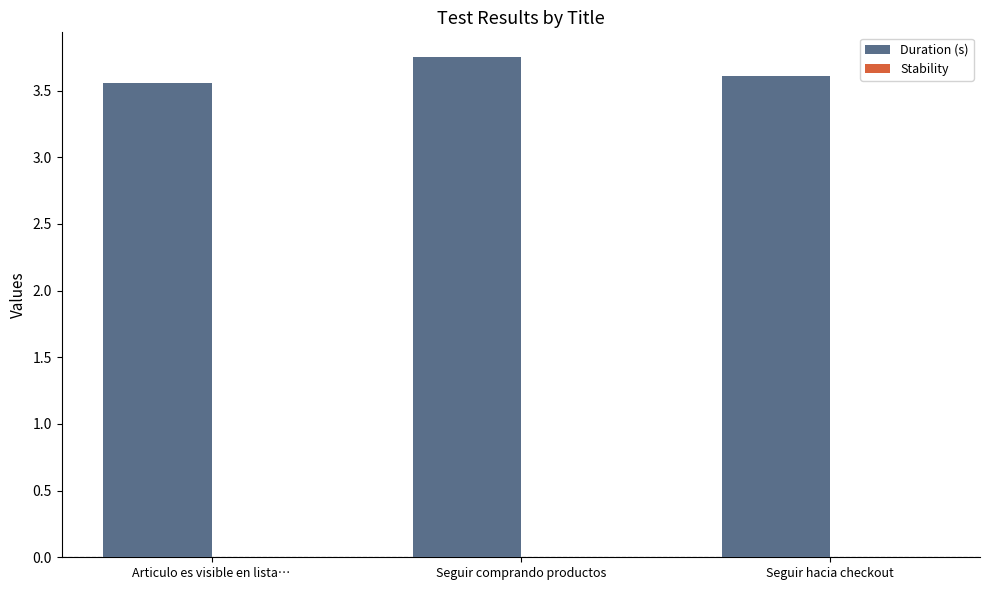

Count the values in the range 3 to 4.

3